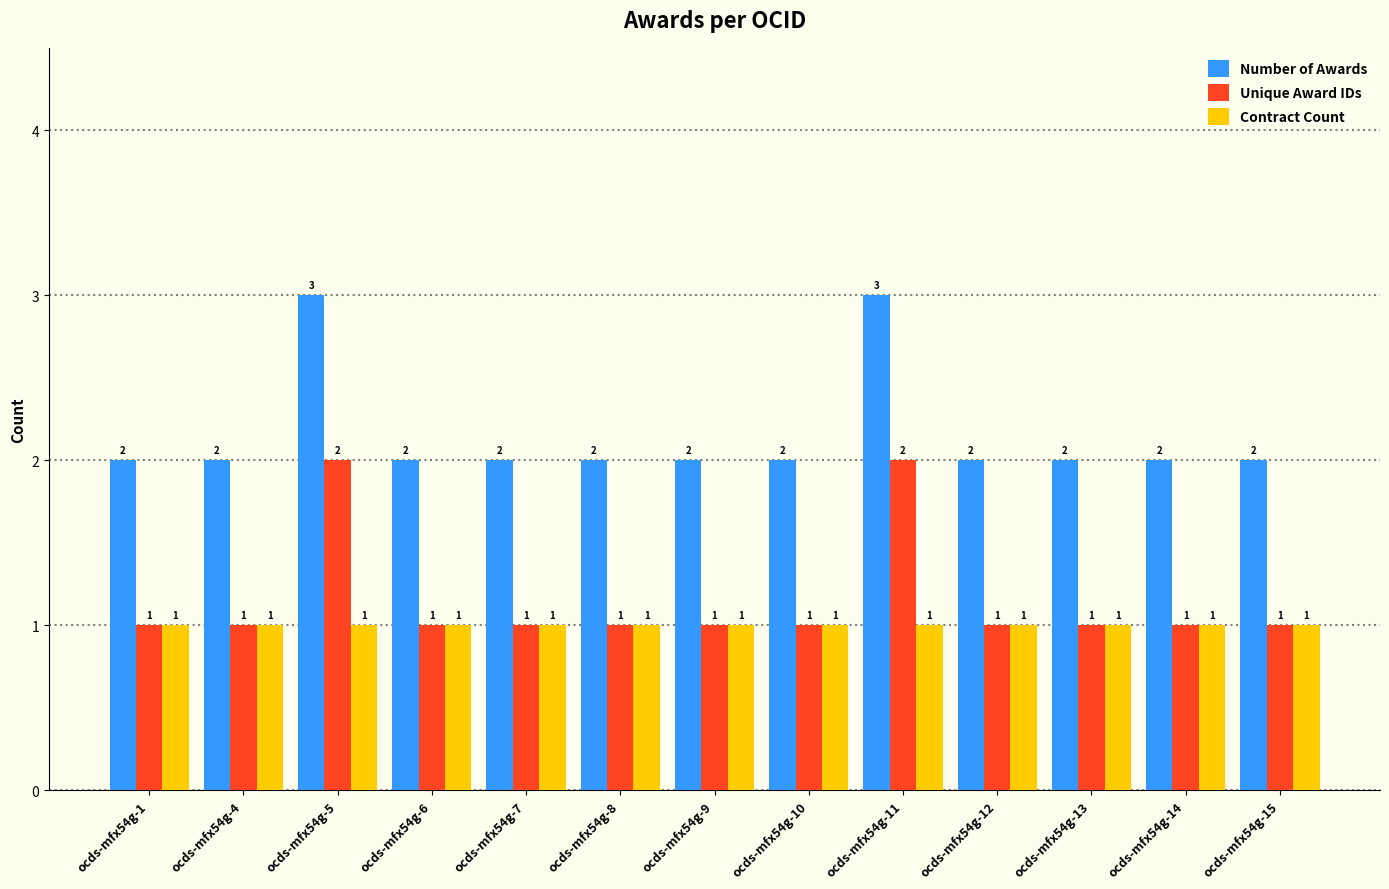

How many bars are there in each group?

3